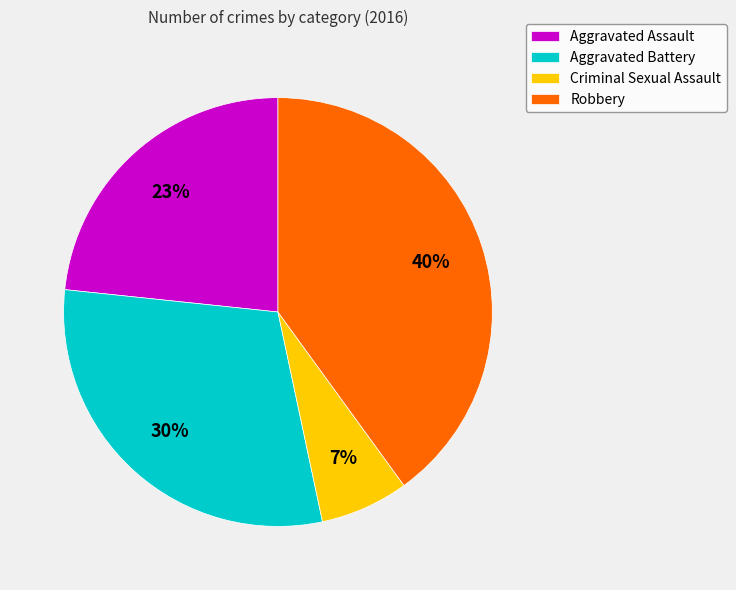

How many slices are in this pie chart?

4